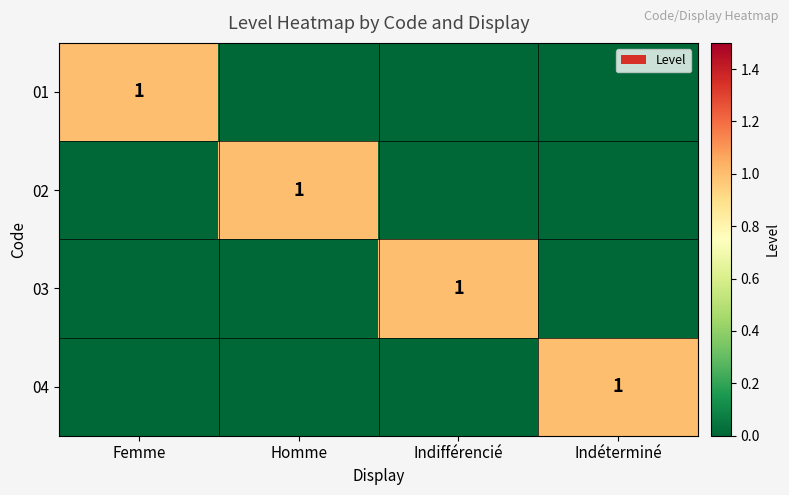

At which category is the sum across all series the highest?

Femme